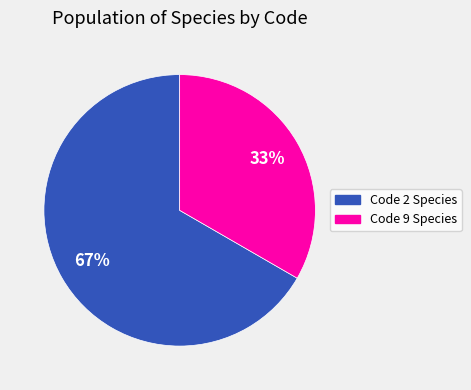

To the nearest percent, what is the average slice percentage?

50%